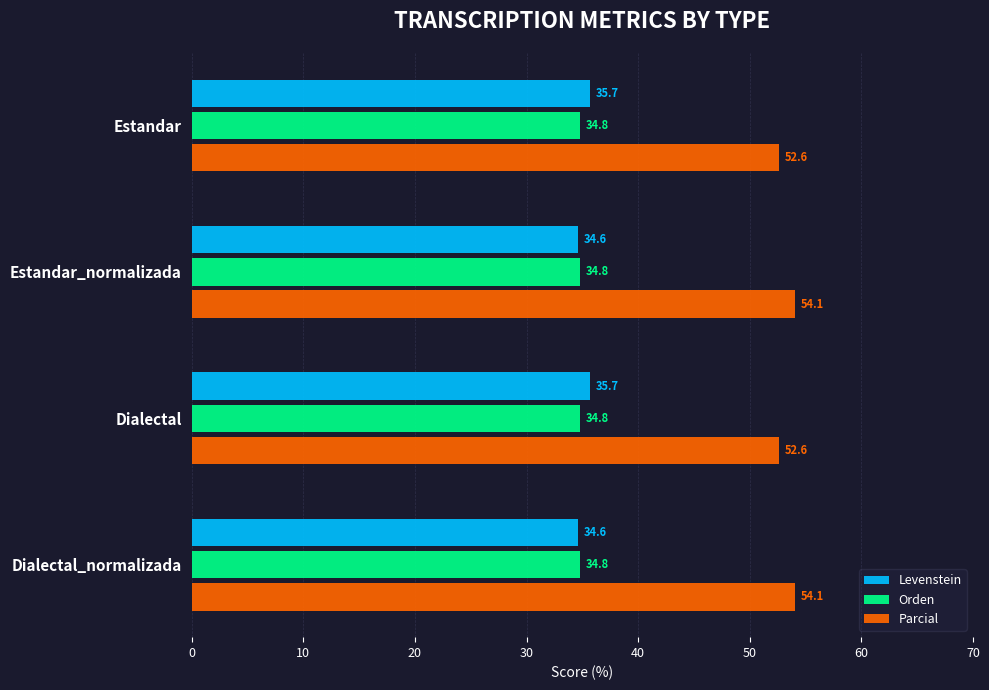

What is the difference between the maximum and minimum values in the Parcial series?

1.4